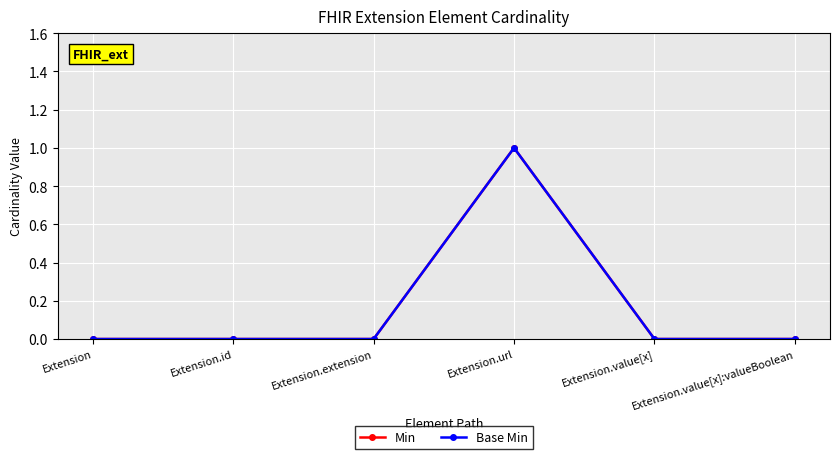

What position from the right is Extension.id?

5